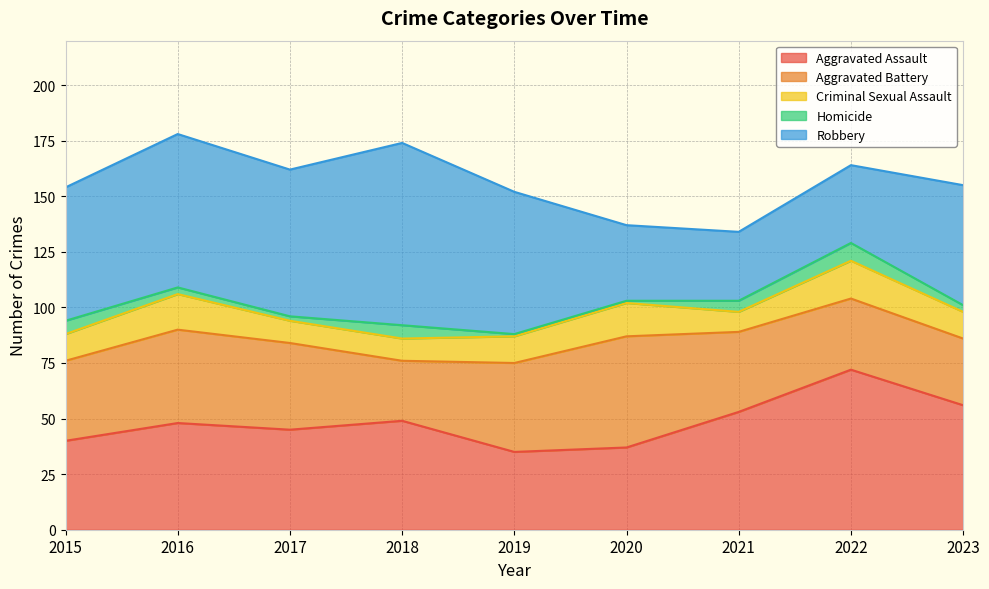

True or false: Aggravated Assault has more than 2 interior local peaks.

True